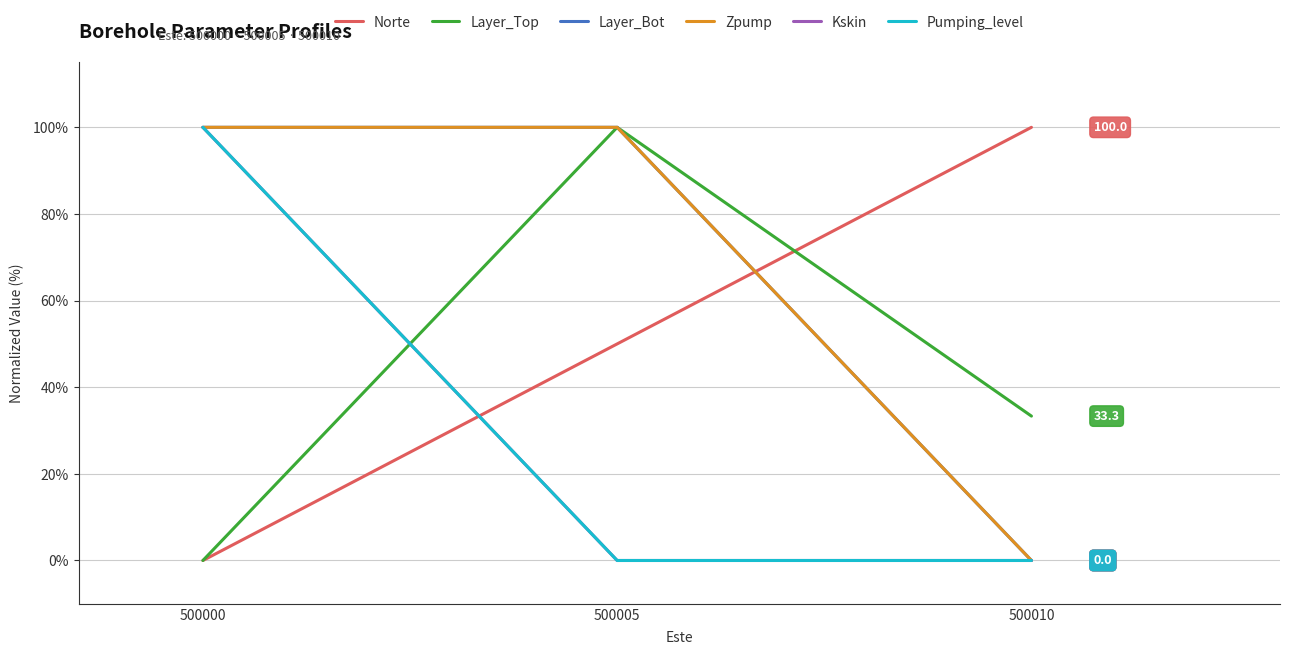

Does the chart display data point markers on the line(s)?

No